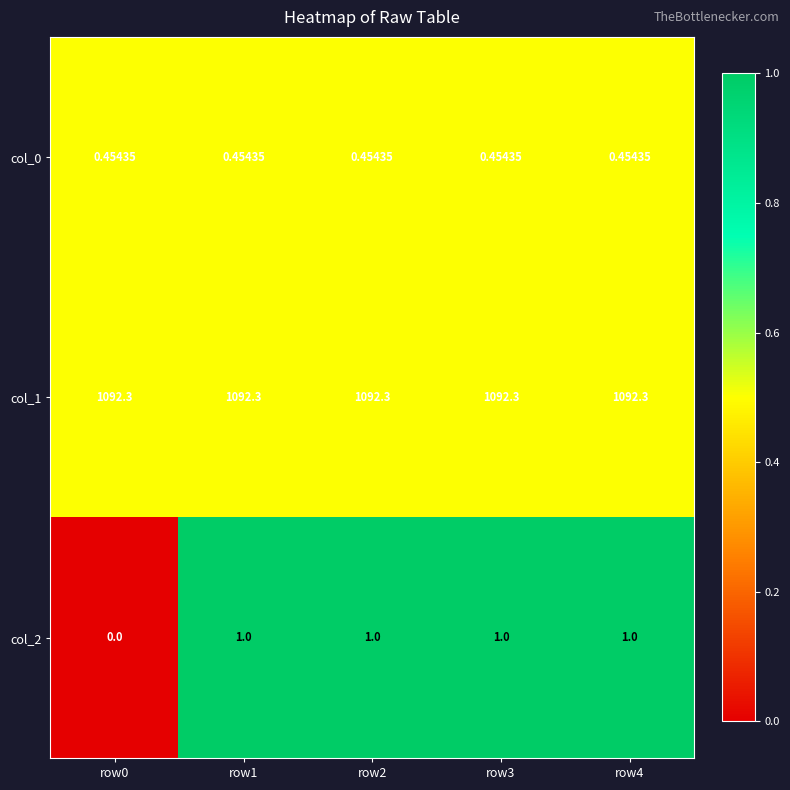

List the series in order of their peak value, lowest first.

col_0, col_2, col_1